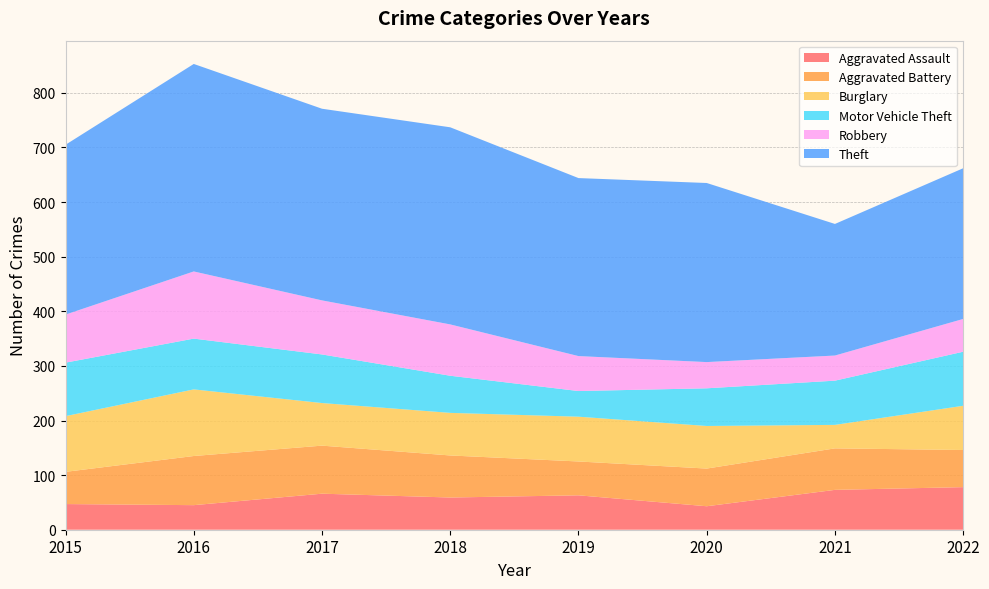

Reading left to right, extract all data points from this chart.

Aggravated Assault: 47	45	66	59	63	43	73	78
Aggravated Battery: 59	90	88	77	62	69	76	68
Burglary: 102	122	78	78	82	78	43	81
Motor Vehicle Theft: 98	93	89	68	47	69	81	99
Robbery: 88	123	99	94	64	48	46	60
Theft: 311	380	351	361	326	328	241	276